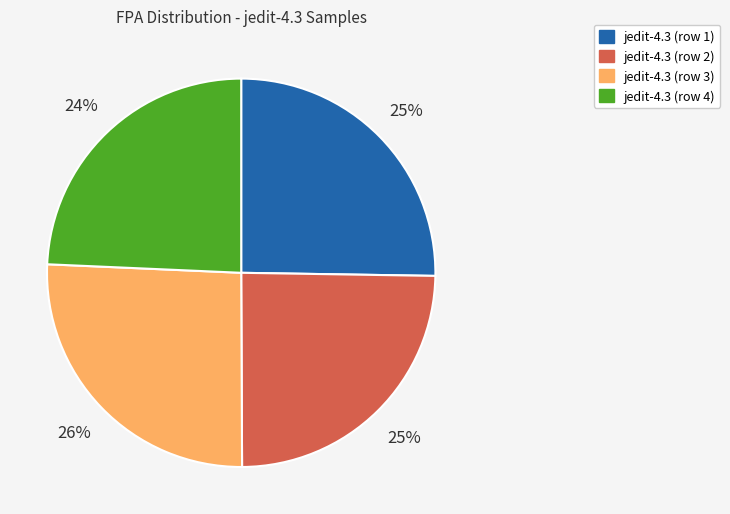

Is the sum of jedit-4.3 (row 1) and jedit-4.3 (row 3) greater than half?

Yes